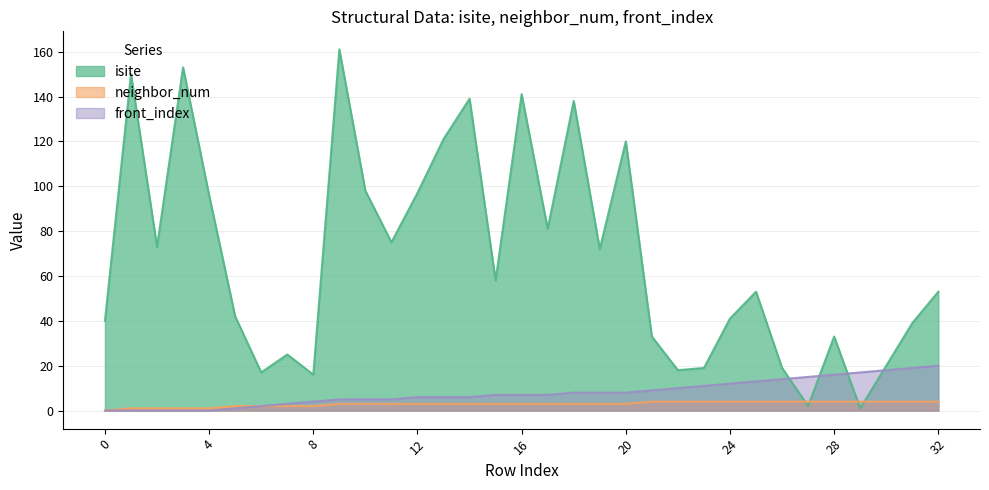

Reading left to right, extract all data points from this chart.

isite: 0=40	1=150	2=73	3=153	4=96	5=42	6=17	7=25	8=16	9=161	10=98	11=75	12=97	13=121	14=139	15=58	16=141	17=81	18=138	19=72	20=120	21=33	22=18	23=19	24=41	25=53	26=19	27=2	28=33	29=1	30=20	31=39	32=53
neighbor_num: 0=0	1=1	2=1	3=1	4=1	5=2	6=2	7=2	8=2	9=3	10=3	11=3	12=3	13=3	14=3	15=3	16=3	17=3	18=3	19=3	20=3	21=4	22=4	23=4	24=4	25=4	26=4	27=4	28=4	29=4	30=4	31=4	32=4
front_index: 0=0	1=0	2=0	3=0	4=0	5=1	6=2	7=3	8=4	9=5	10=5	11=5	12=6	13=6	14=6	15=7	16=7	17=7	18=8	19=8	20=8	21=9	22=10	23=11	24=12	25=13	26=14	27=15	28=16	29=17	30=18	31=19	32=20